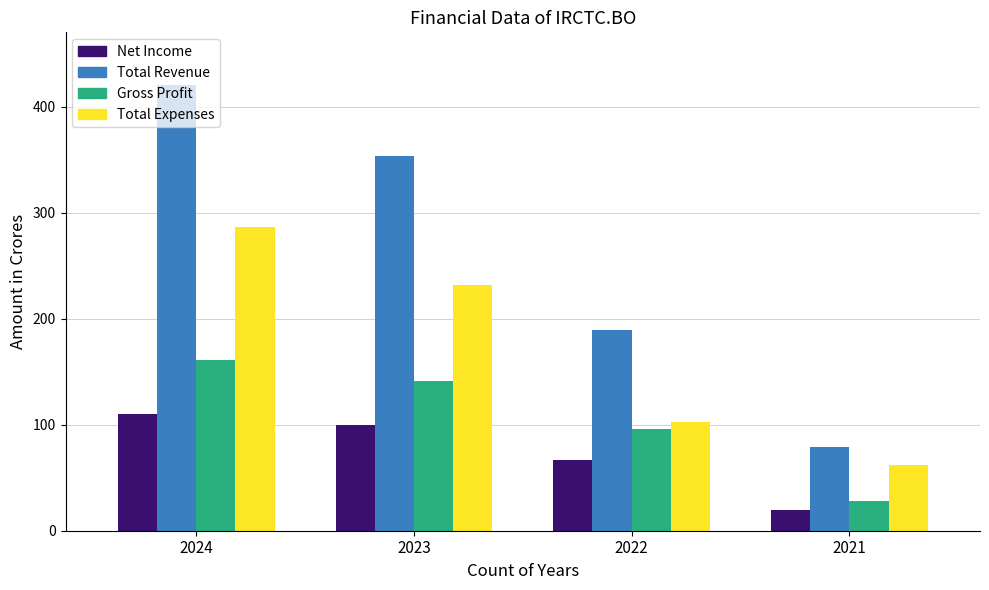

Which category has the lowest value across all series?

2021